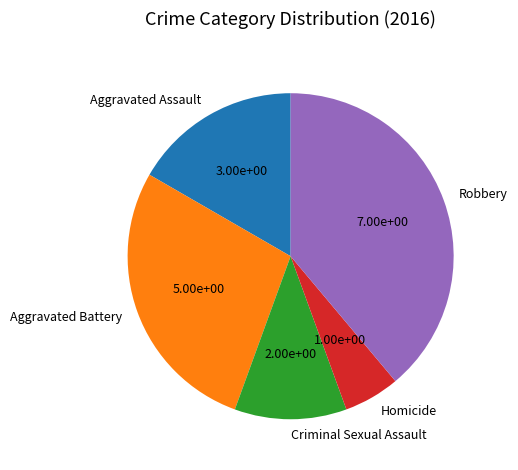

The Aggravated Assault slice represents 17% of the pie. True or false?

True